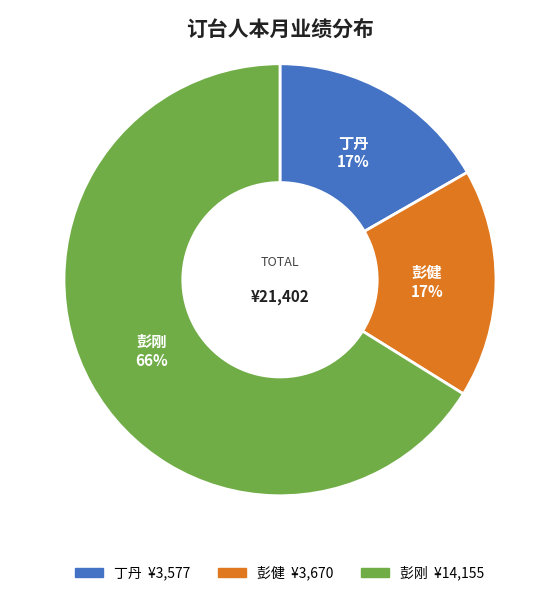

Do 丁丹 and 彭健 together represent more than half of the pie?

No